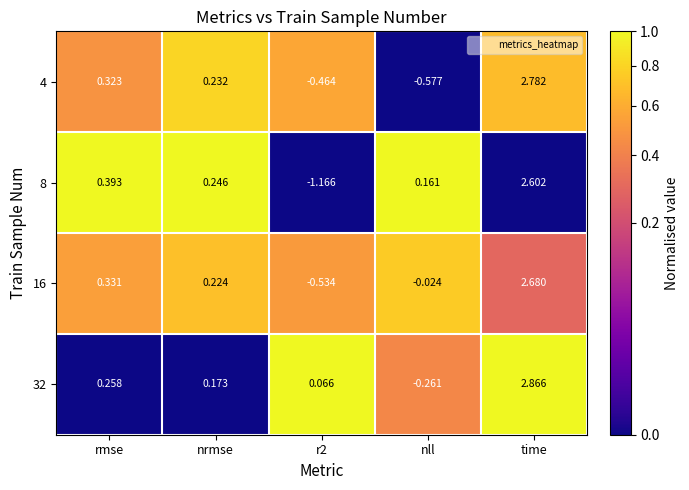

Where does the 16 series first go above 0?

rmse